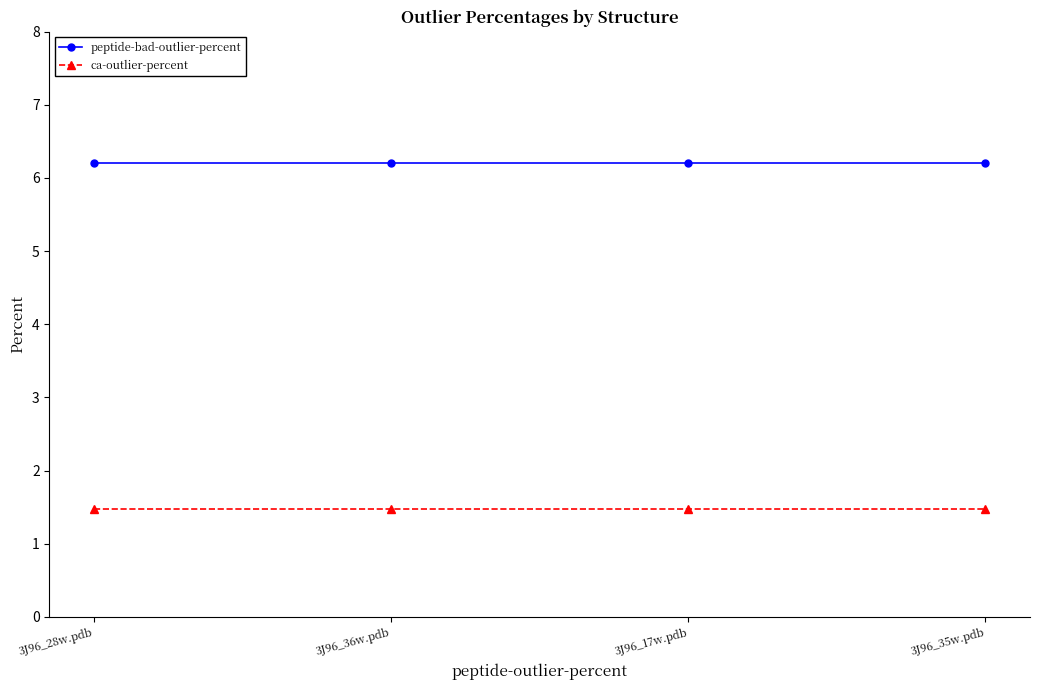

True or false: ca-outlier-percent and peptide-bad-outlier-percent cross at least once.

False